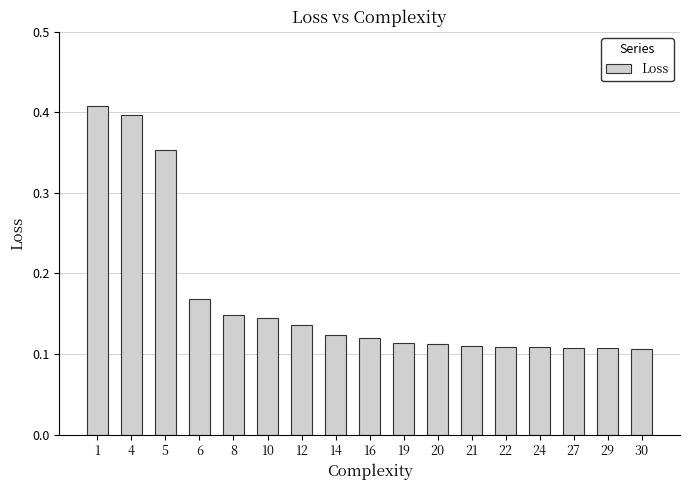

How many values are between 0 and 1?

17